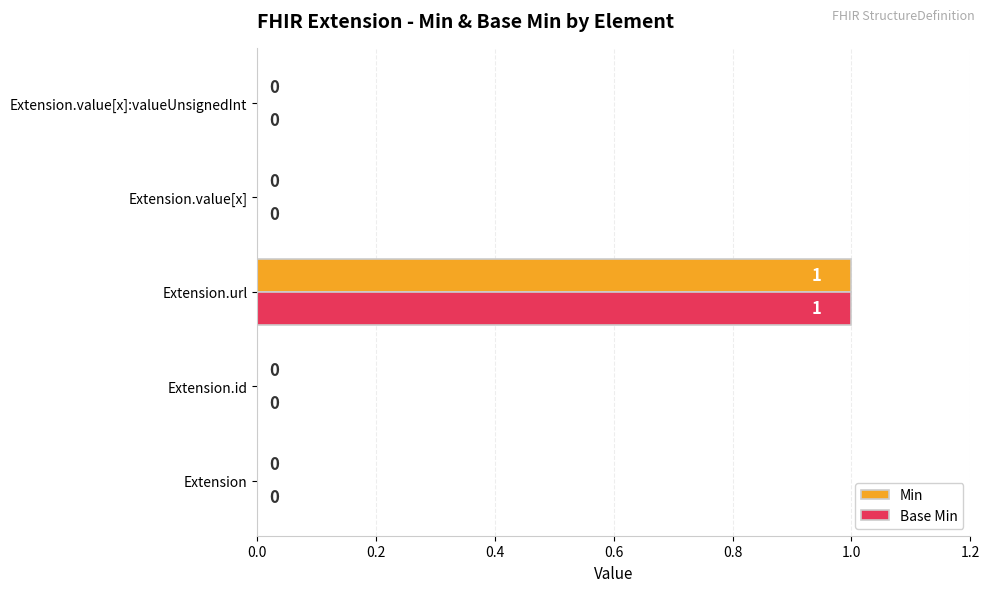

The value of Min at Extension is 0. True or false?

True